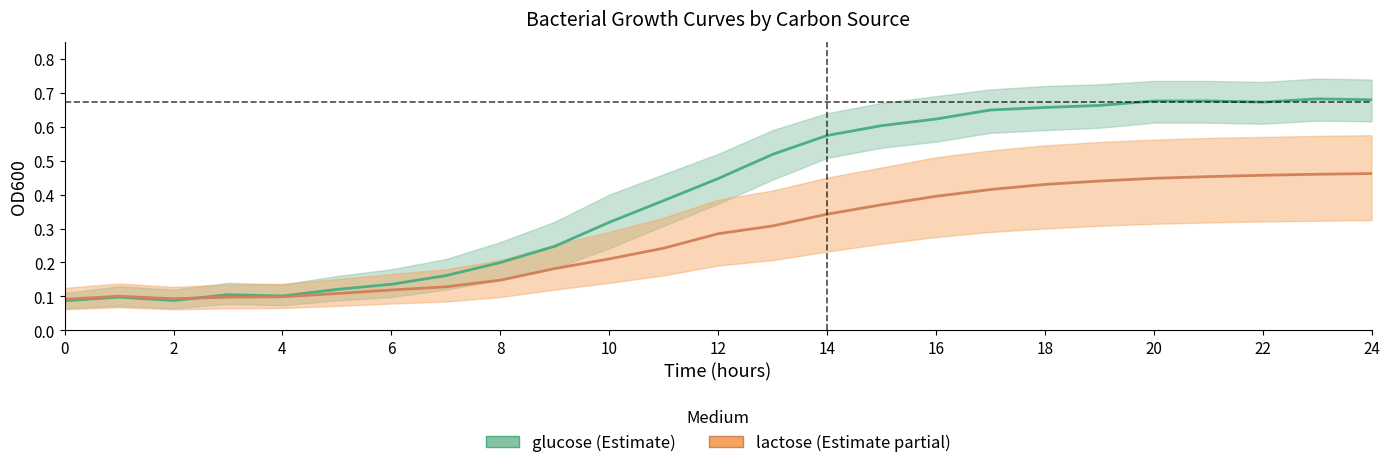

True or false: lactose and glucose intersect in this chart.

True